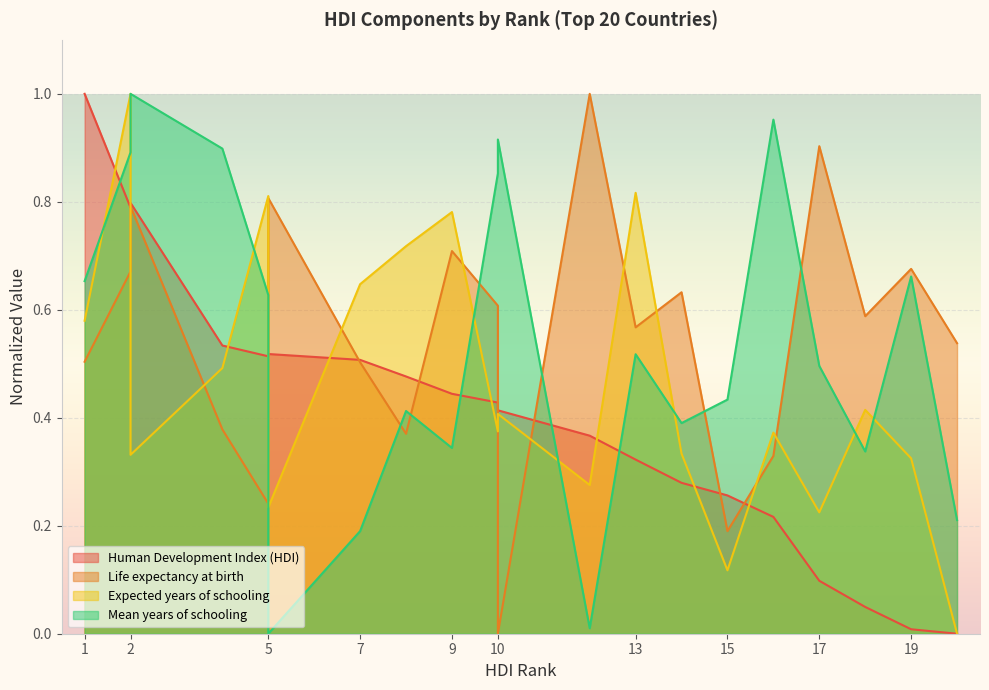

After their last crossing, which series has the higher values: Mean years of schooling or Expected years of schooling?

Mean years of schooling